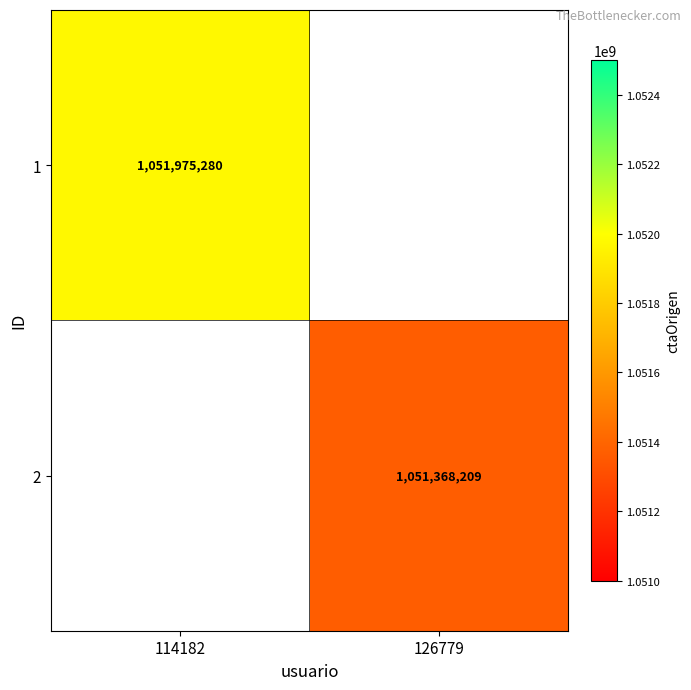

Which label corresponds to the largest value in the chart?

114182